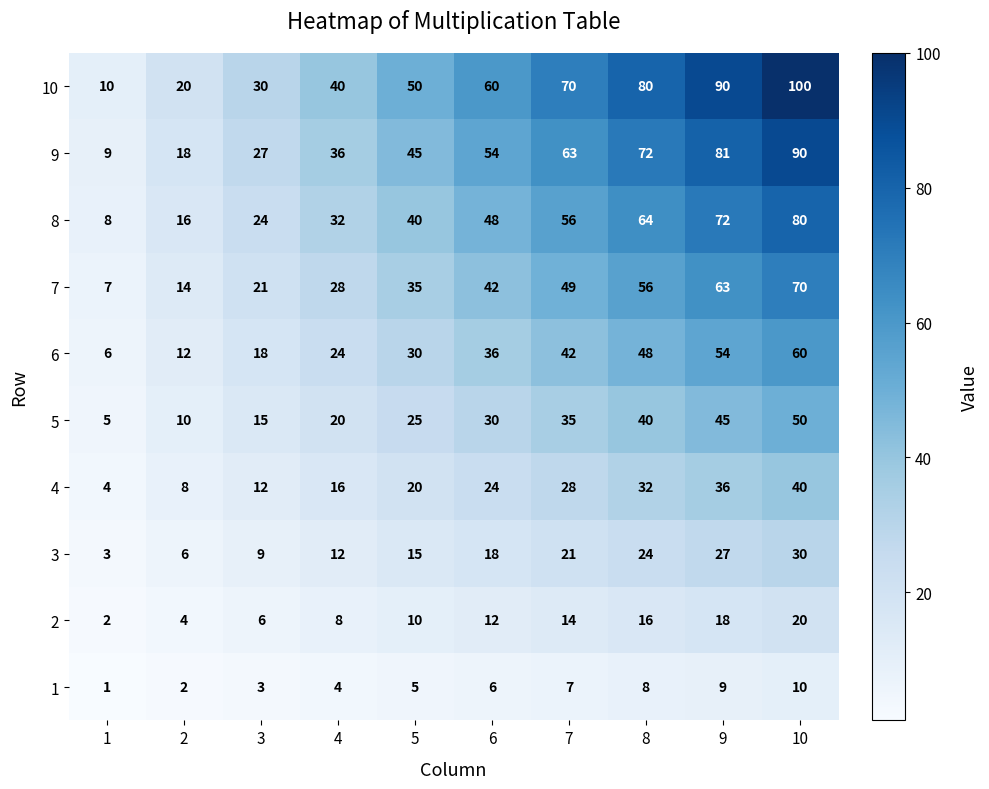

Is it true that 1 equals 13 at 9?

False